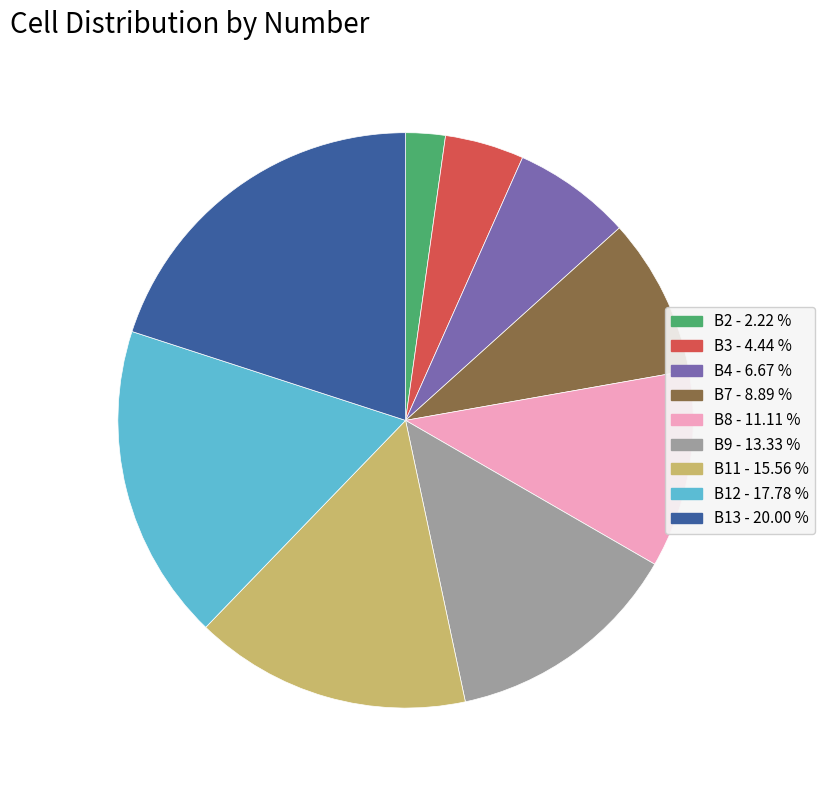

Rank the categories by value from highest to lowest.

B13, B12, B11, B9, B8, B7, B4, B3, B2